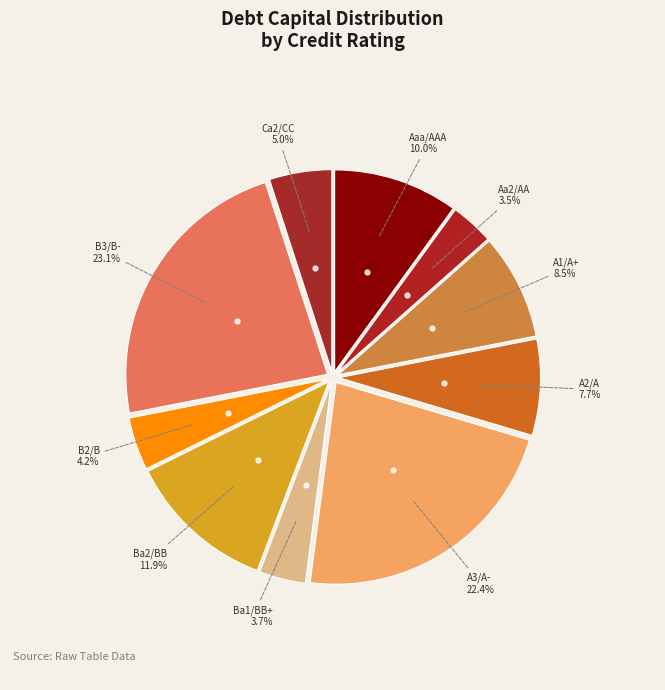

Count the number of slices in the pie.

10